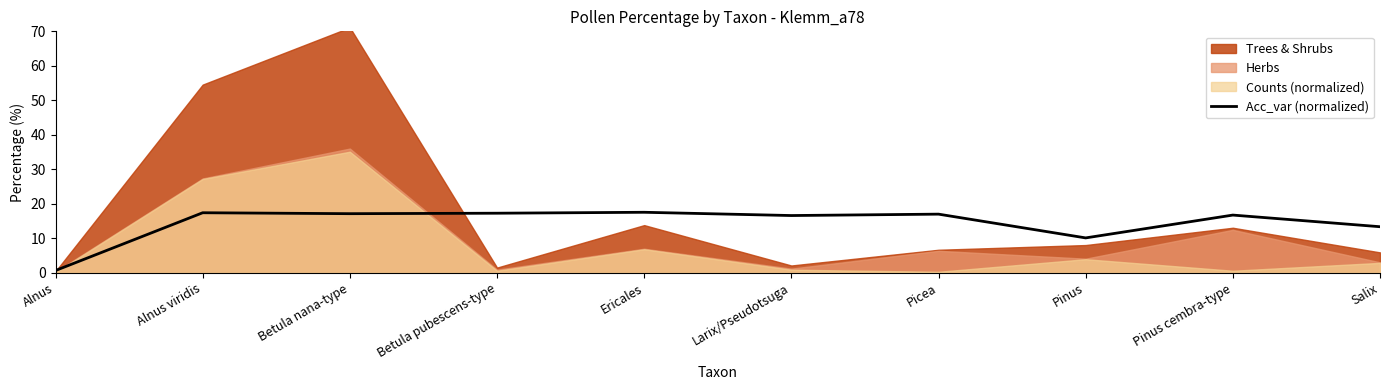

The value of Acc_var (normalized) at Betula nana-type is 17.1. True or false?

True